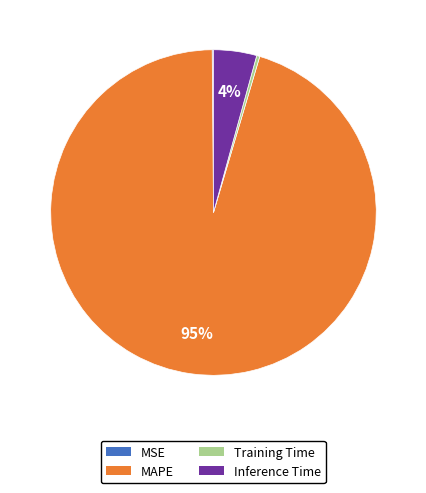

Is it true that Training Time is 0% of the pie?

True